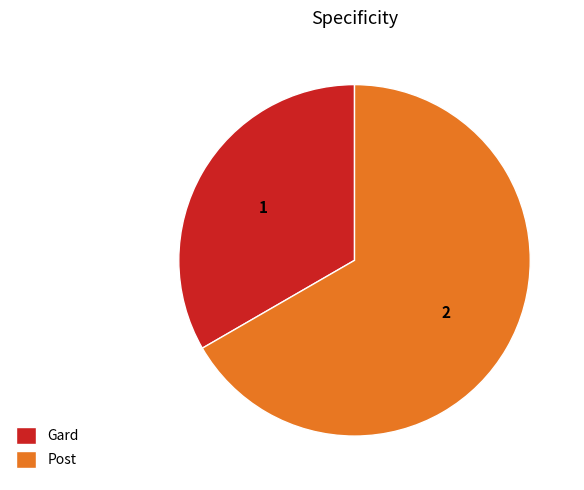

Which slice is the smallest?

Gard